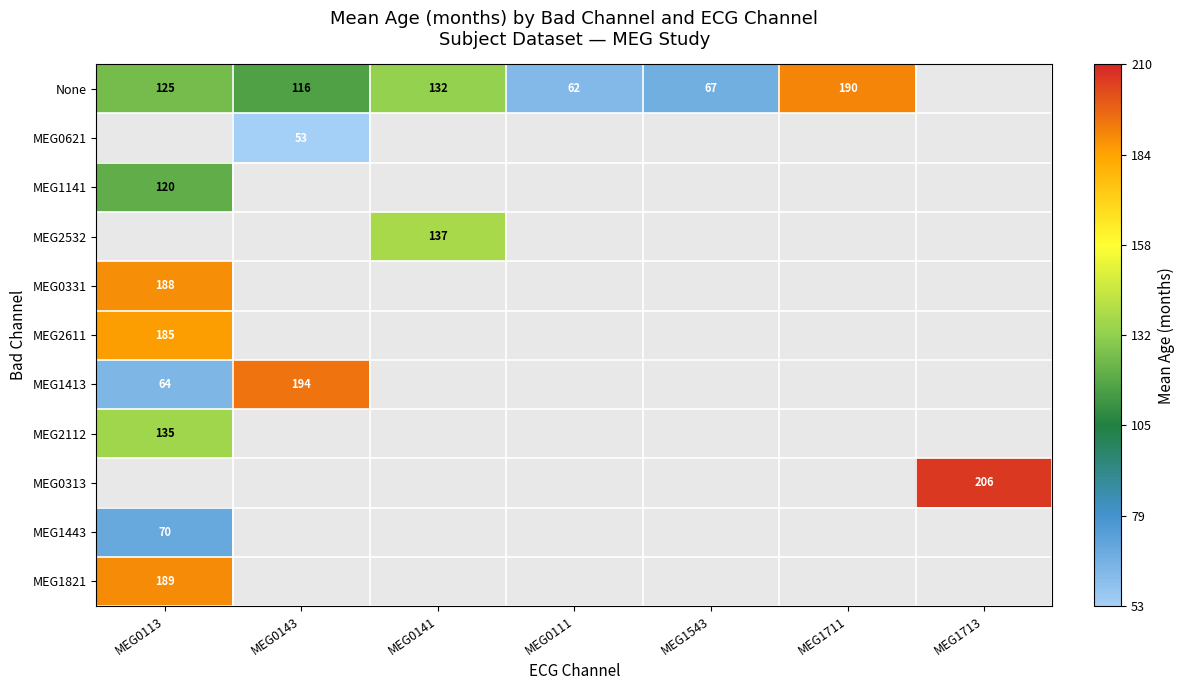

At how many categories does at least one series exceed 102?

5